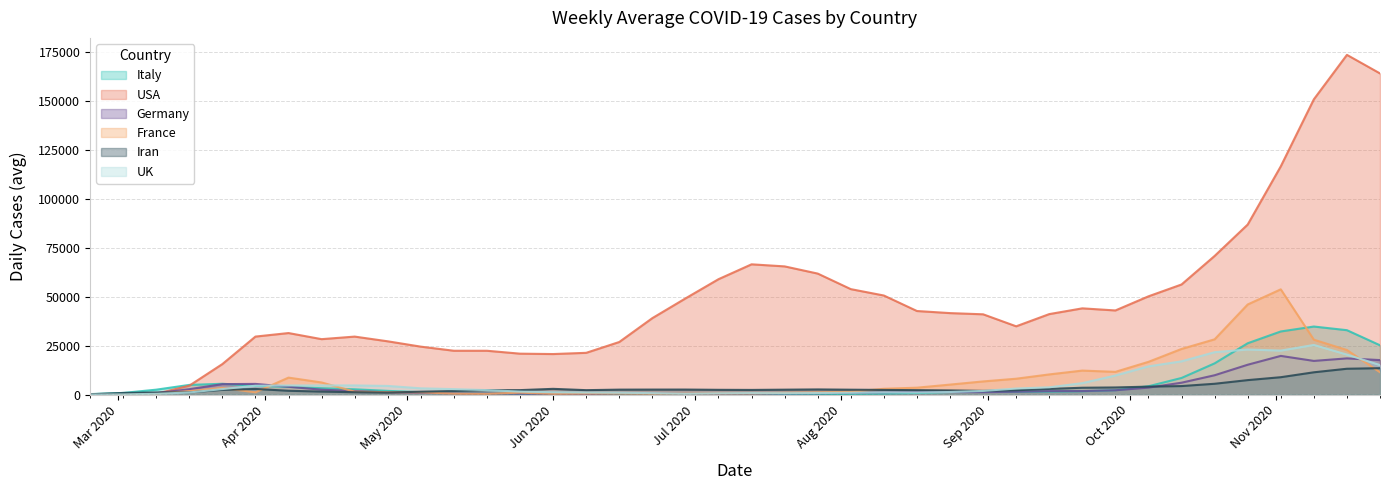

Which category has the lowest value in the Germany series?

2020-02-24